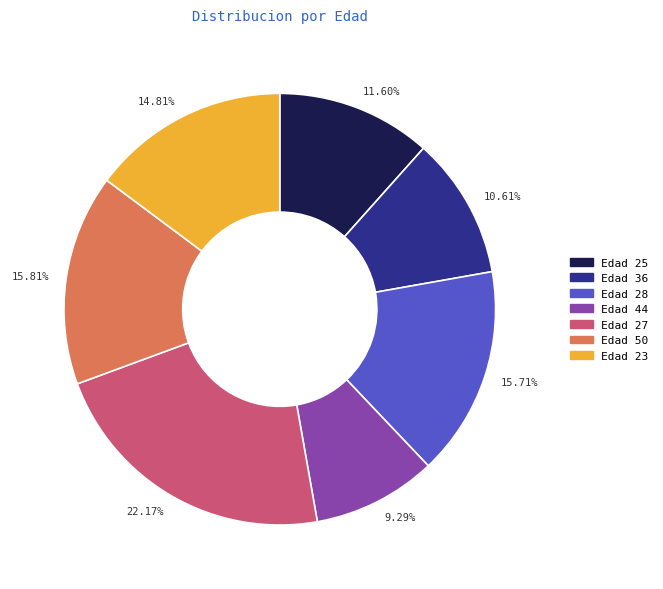

Is there a majority slice in this chart?

No